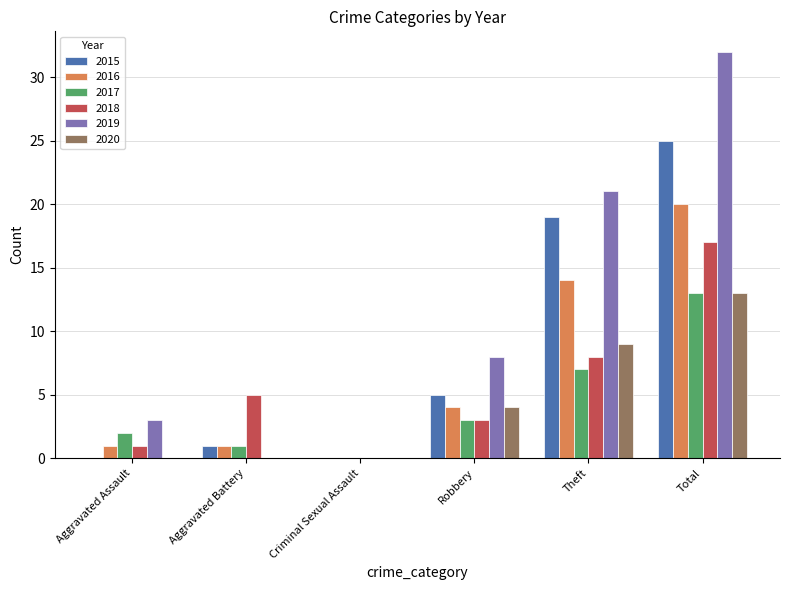

At which label does 2016 reach its peak?

Total